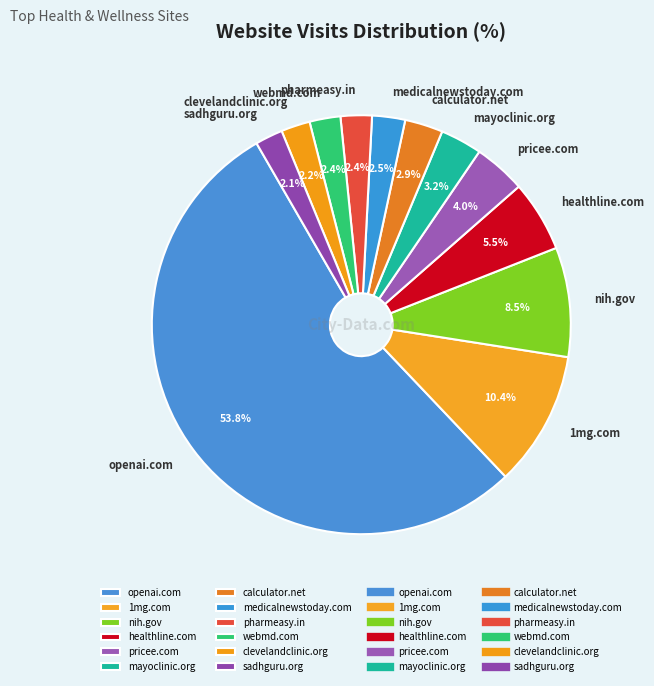

What percentage do 1mg.com and healthline.com together represent?

15.9%